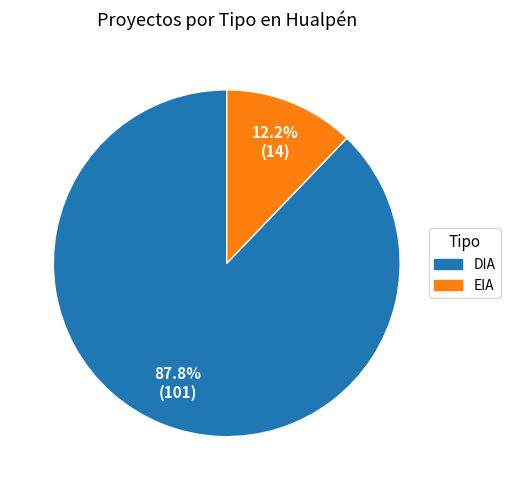

Which category has the biggest portion of the pie?

DIA